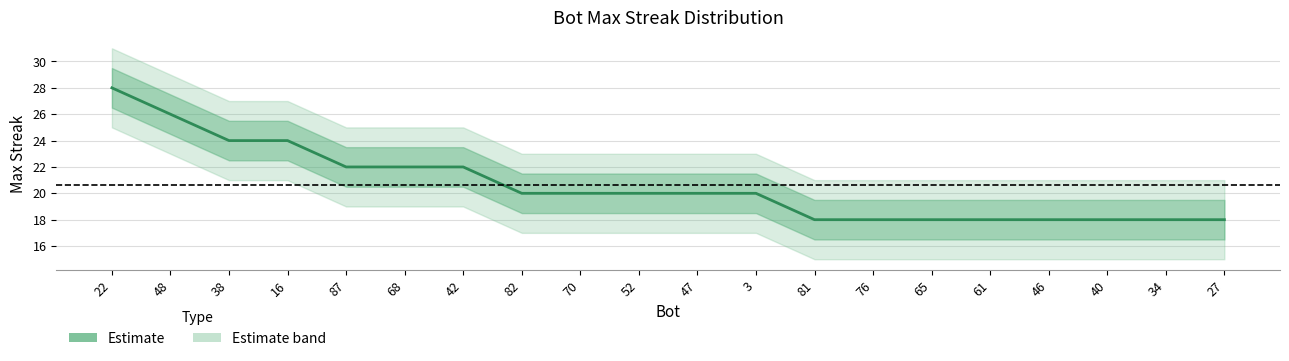

What is the label of the 14th point from the right?

42